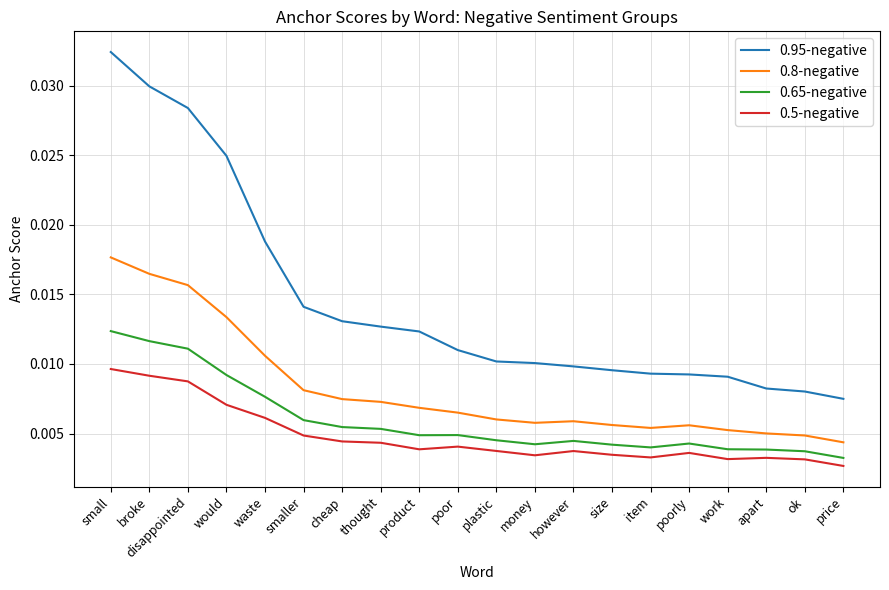

At how many categories does at least one series exceed 0?

20